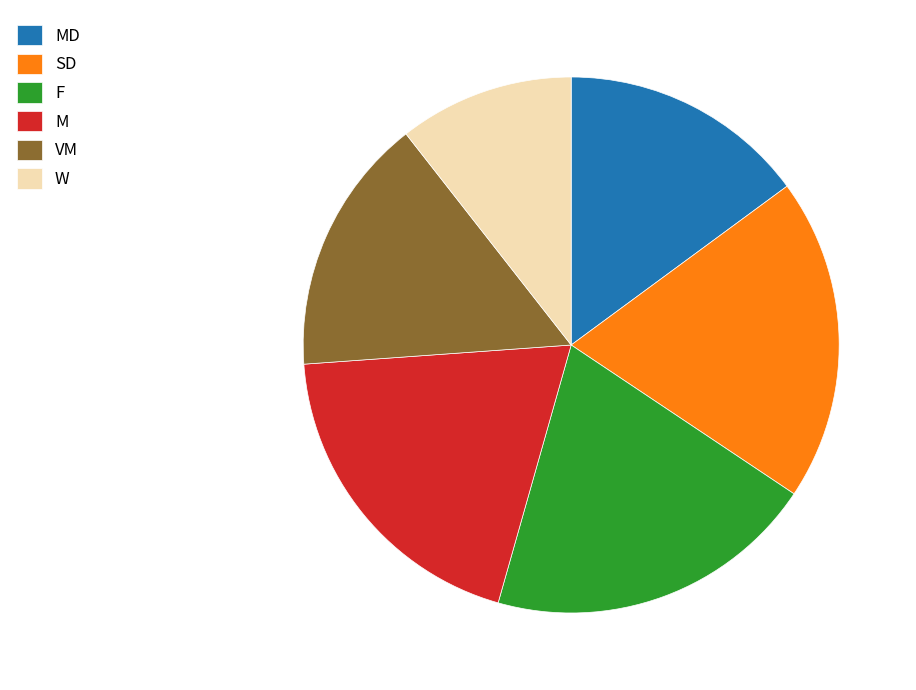

Which category has the smallest portion of the pie?

W